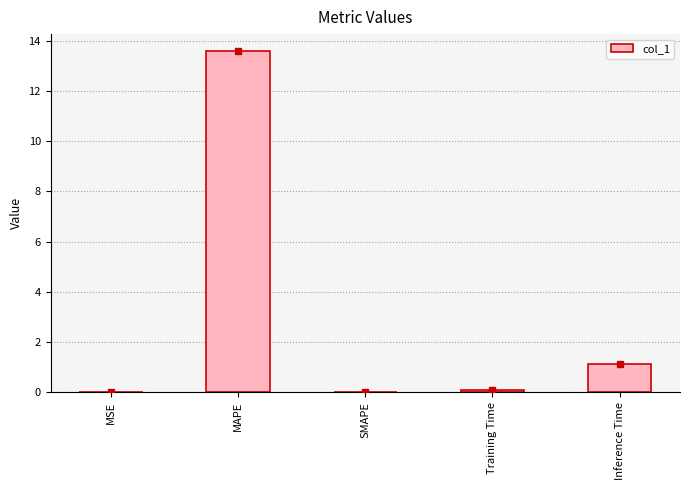

How many data points does each series have?

5